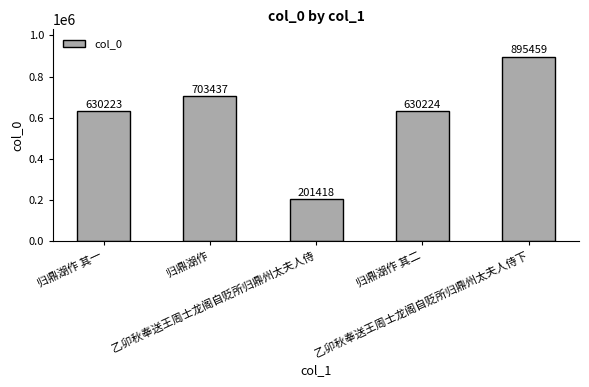

Which label corresponds to the smallest value in the chart?

乙卯秋奉送王周士龙阁自贬所归鼎州太夫人侍